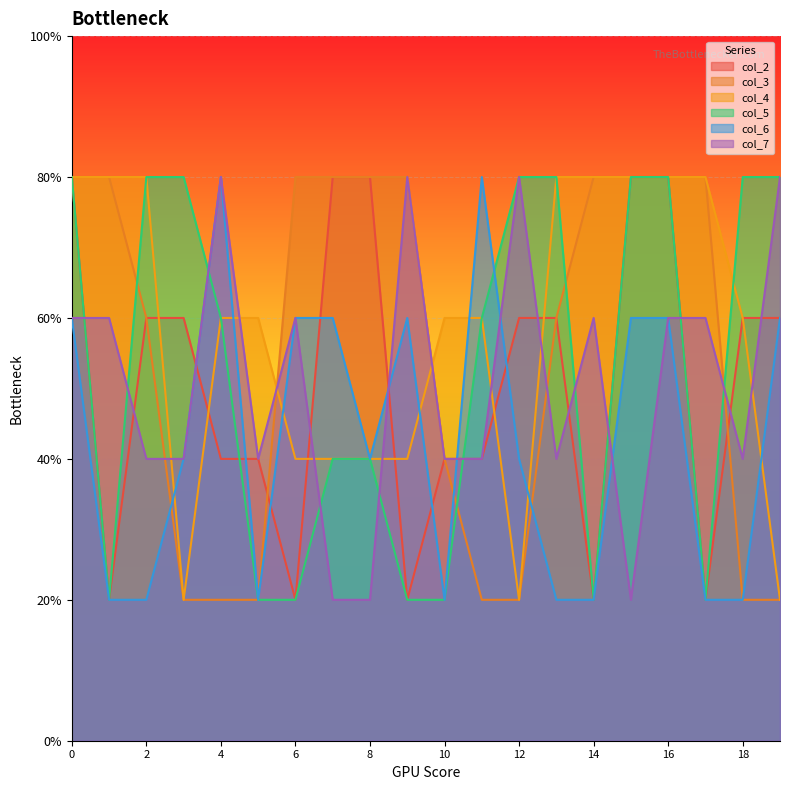

Which series has the largest total across all categories?

col_4